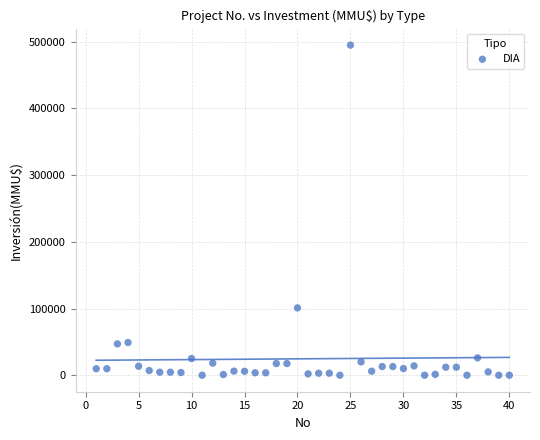

What is the range of Y values (max minus min)?

495000